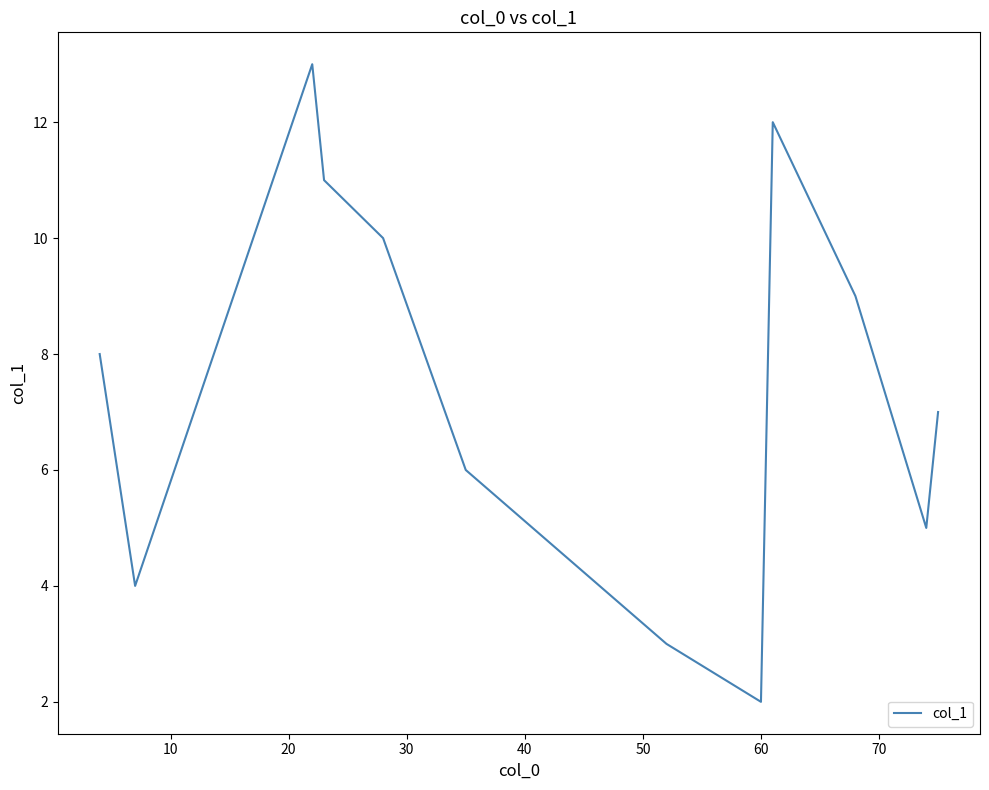

What is the smallest value displayed?

2.0